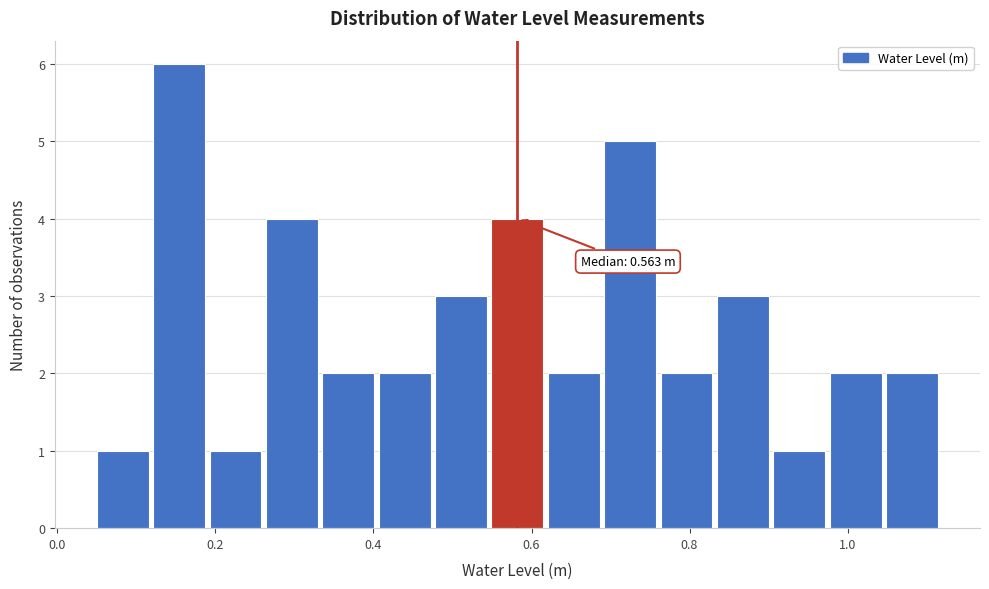

Around what value on the x-axis is the tallest bar? Give the approximate position of its centre, as read against the axis.

0.16